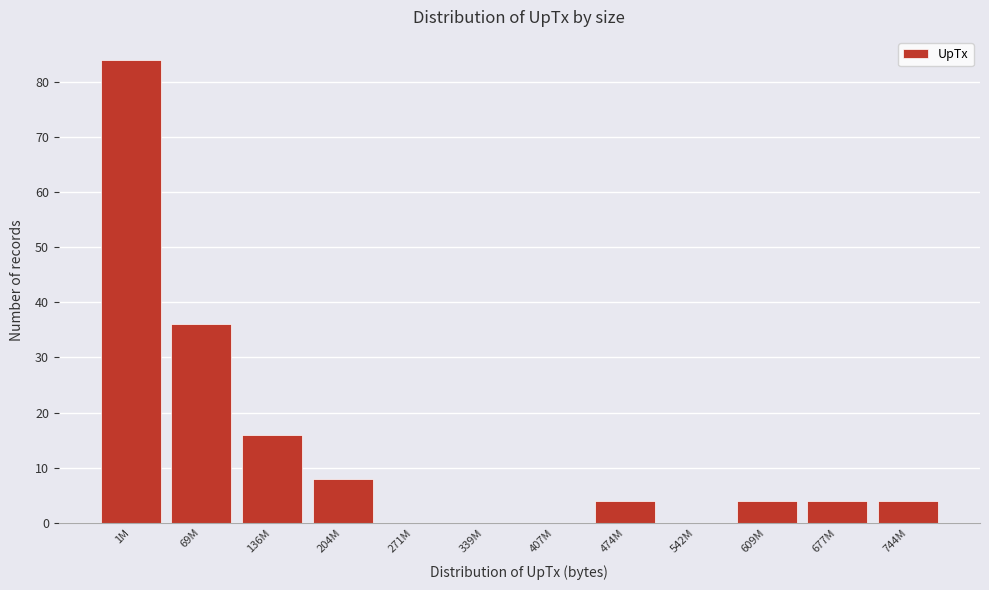

Reading left to right, list all the values displayed in this chart.

1M=84	69M=36	136M=16	204M=8	271M=0	339M=0	407M=0	474M=4	542M=0	609M=4	677M=4	744M=4